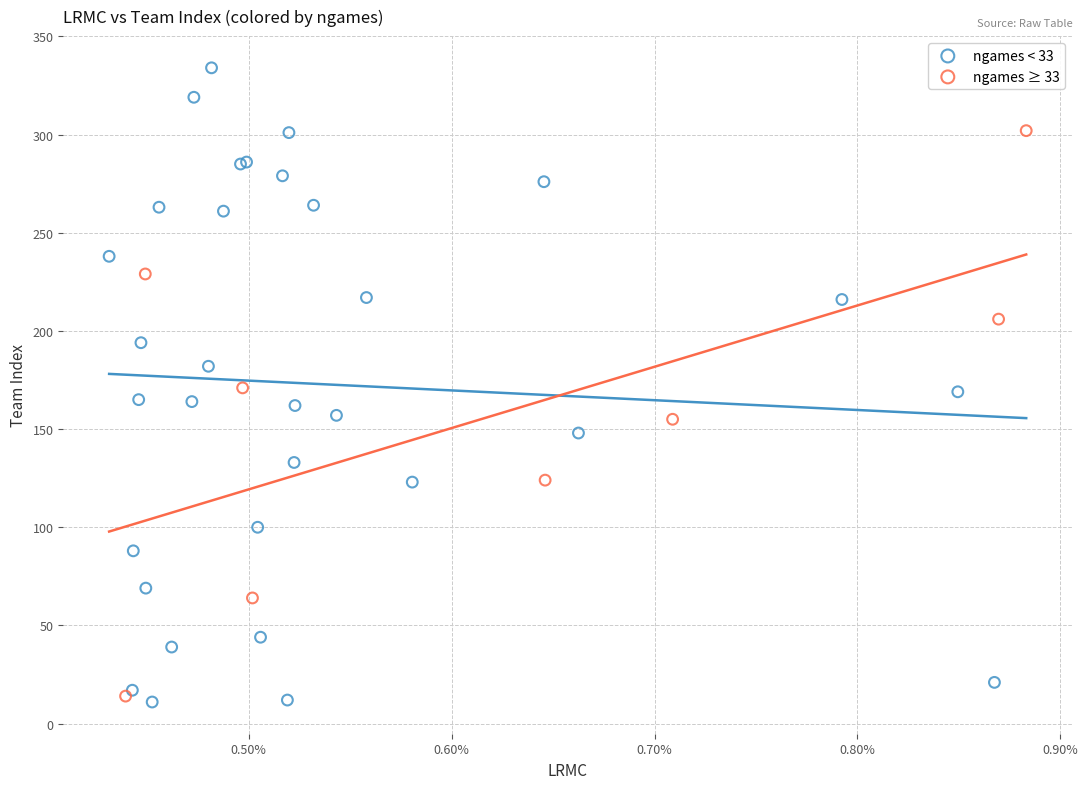

Which series has the largest Y range (max minus min)?

ngames < 33